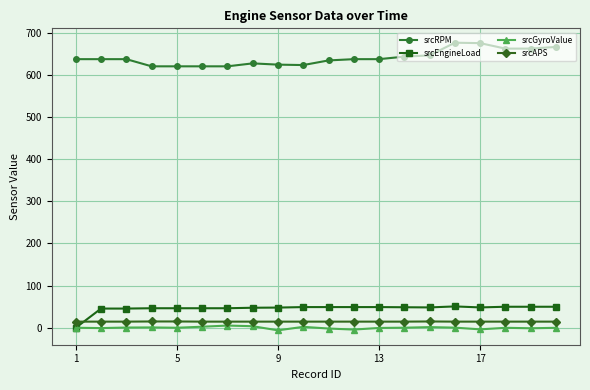

True or false: srcRPM and srcAPS intersect in this chart.

False